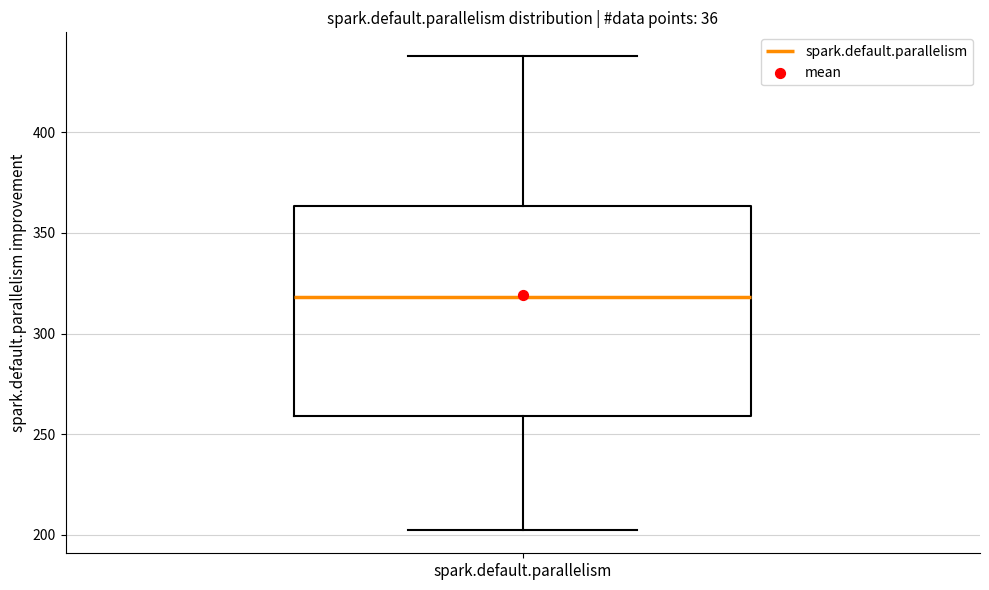

Where is the lower edge of the box for spark.default.parallelism on the y-axis? The values are not printed on the chart, so give them approximately, as read against the axis.

260